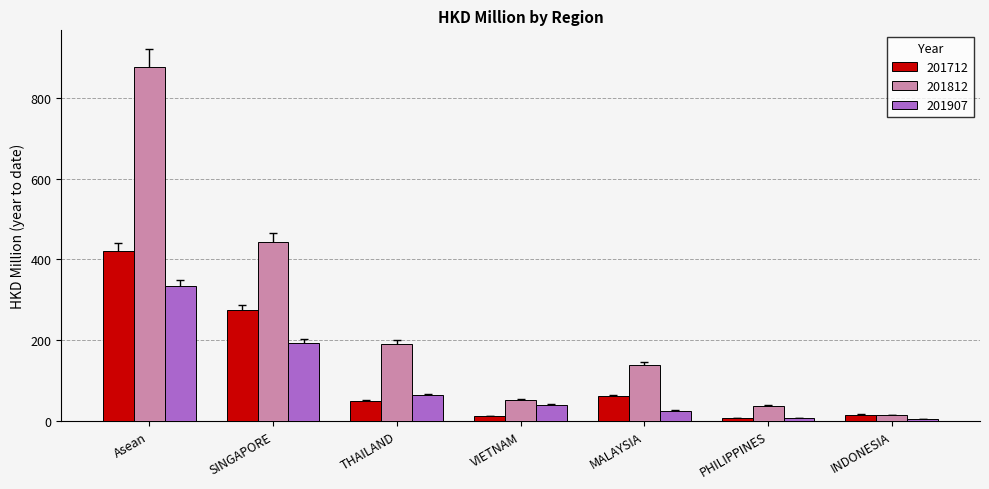

What is the maximum value shown in the chart?

876.9